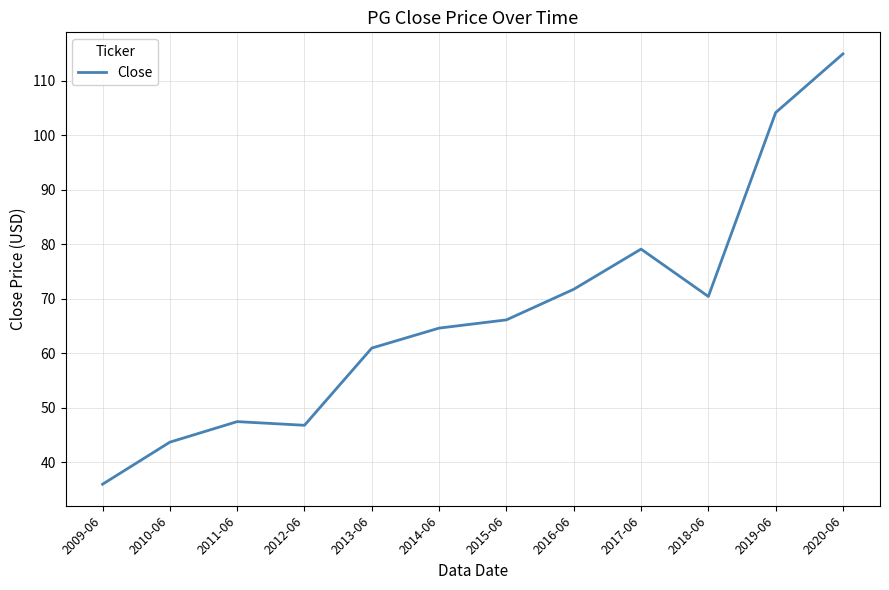

Between 2009-06 and 2019-06, which is larger?

2019-06